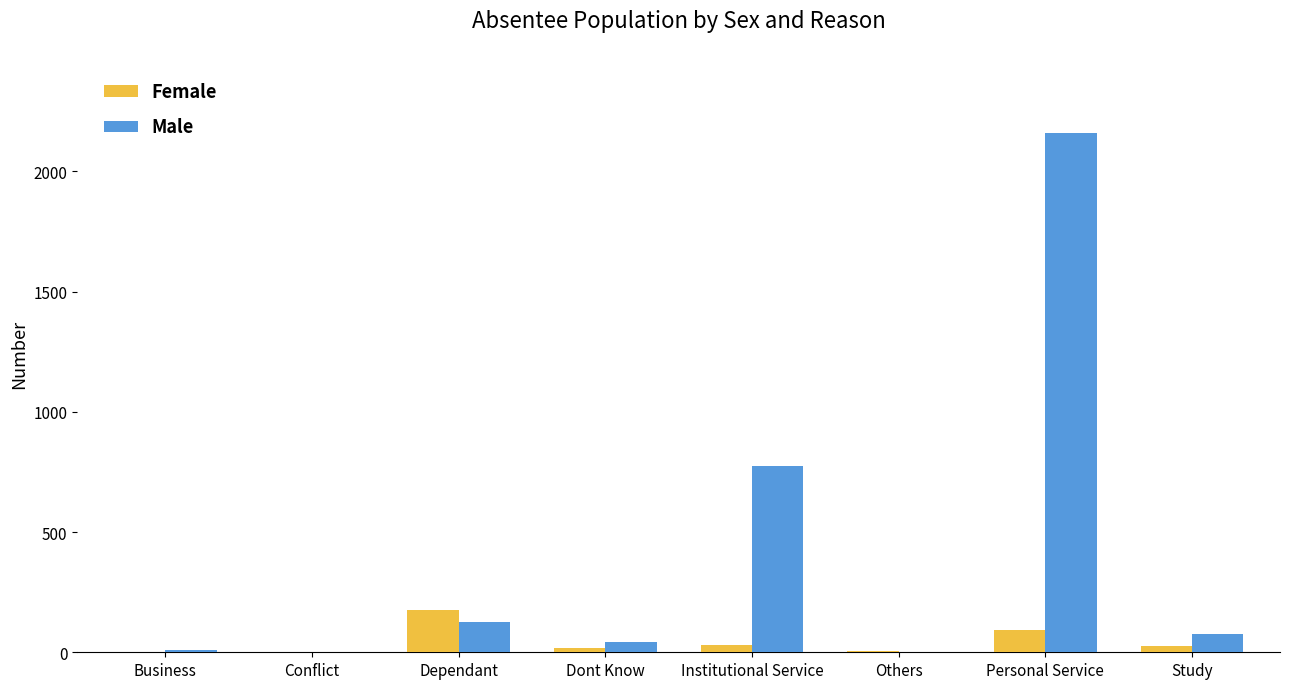

The value of Male at Institutional Service is 1265. True or false?

False